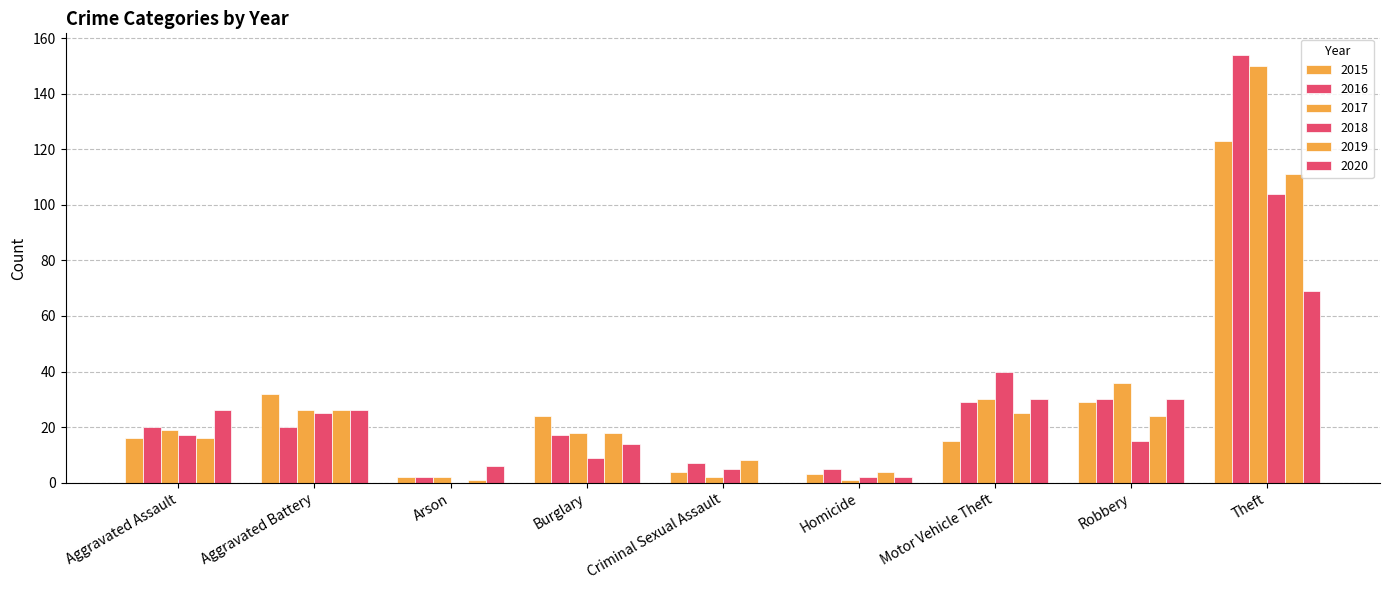

Which series has the largest total across all categories?

2016